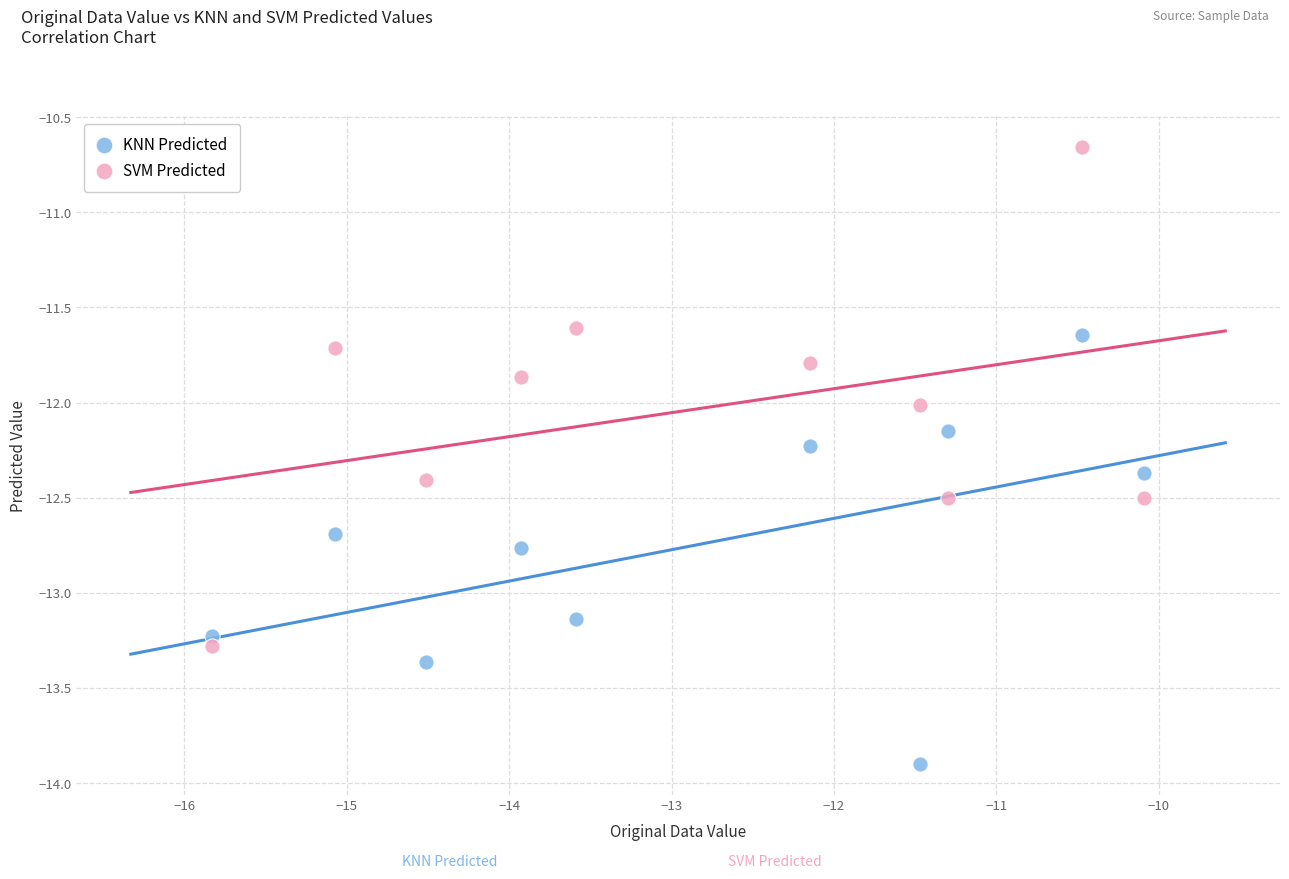

Which series reaches the minimum Y coordinate?

KNN Predicted